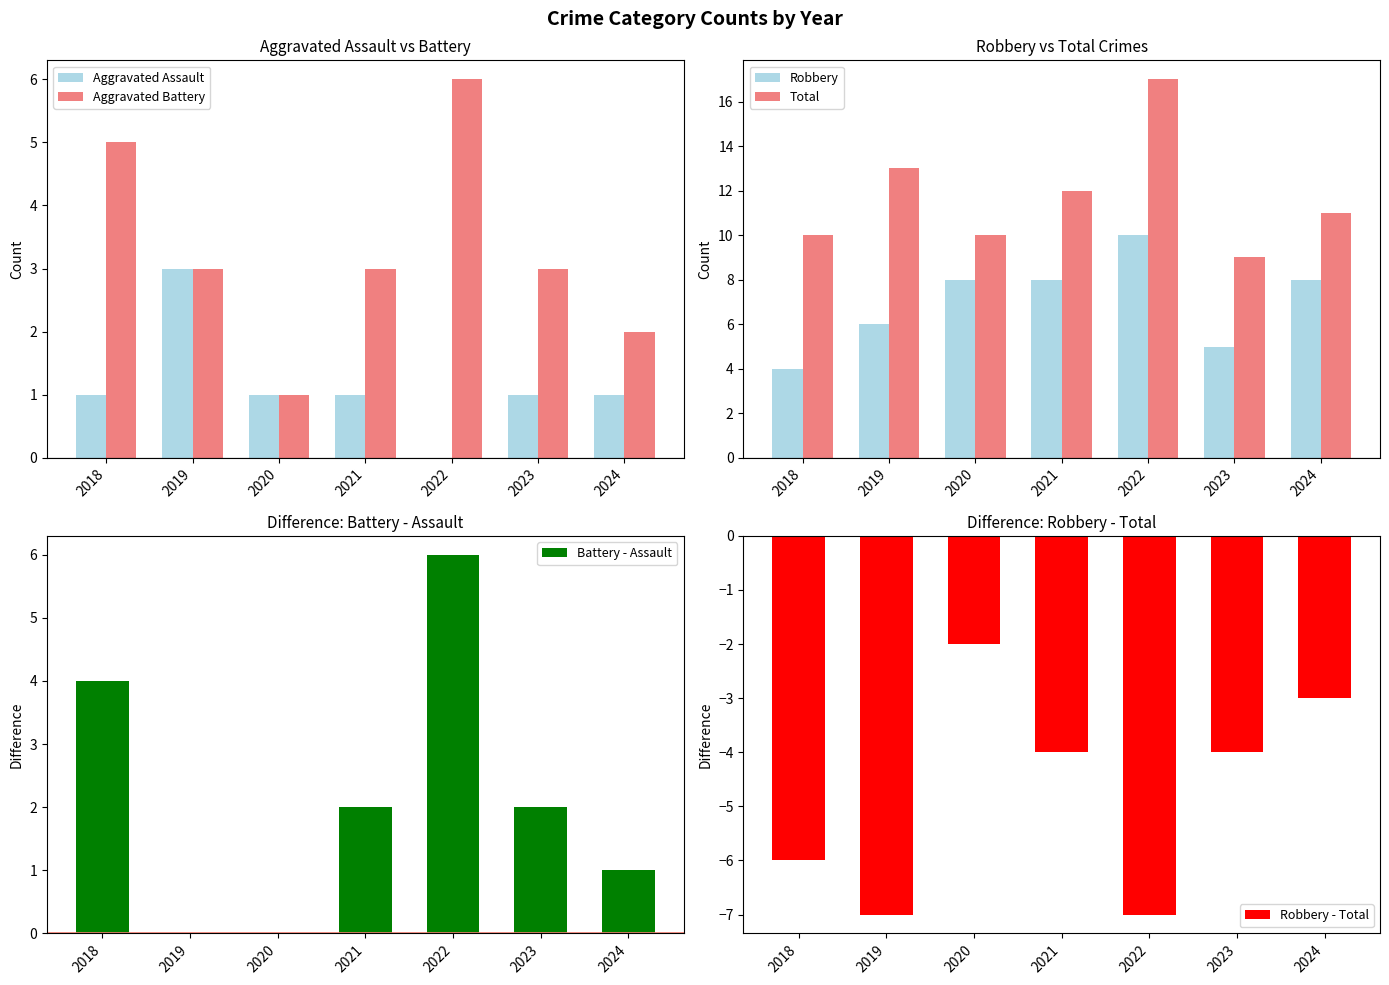

Count the number of data series in this chart.

6